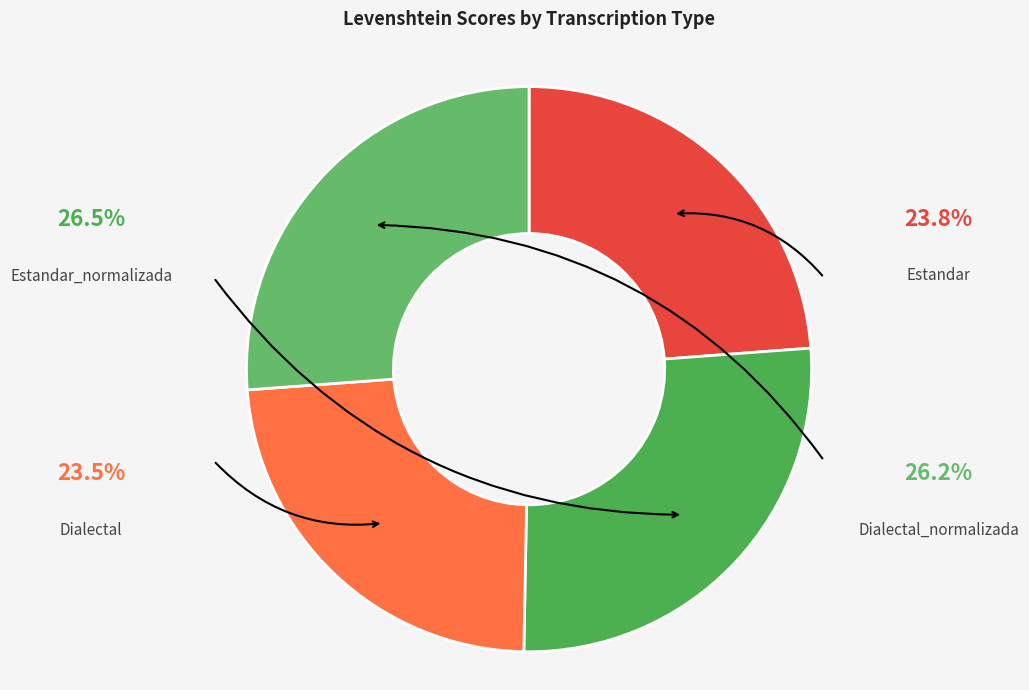

Does Estandar account for over 50% of the chart?

No